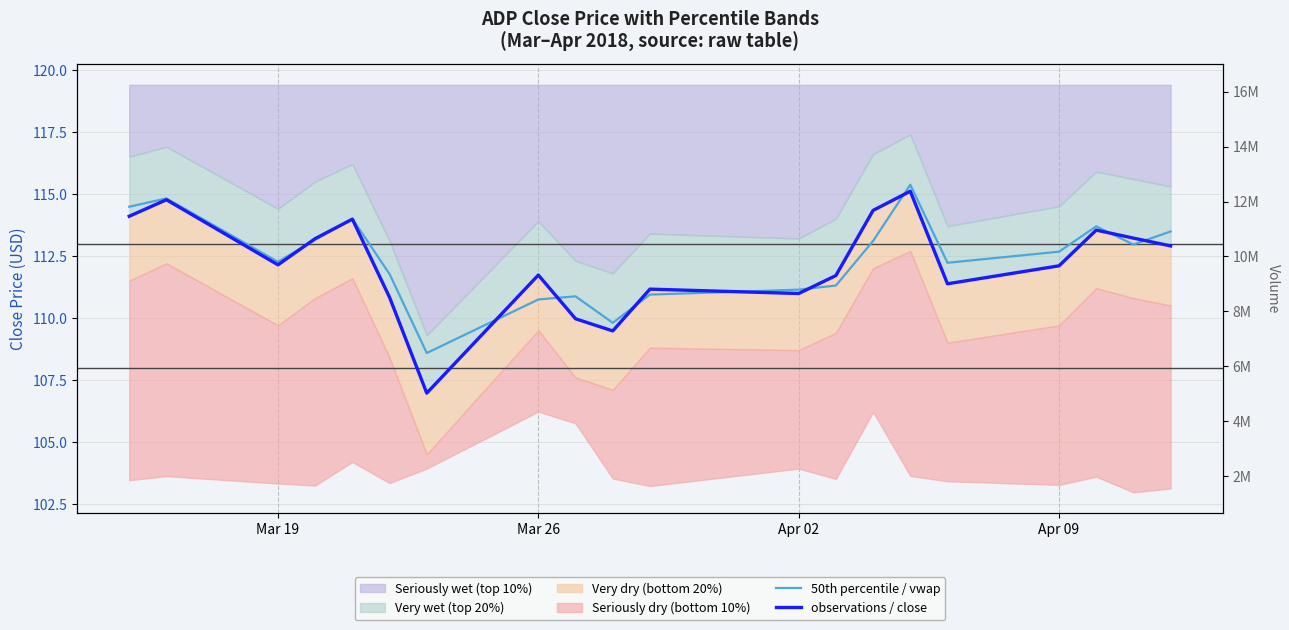

Which series ends up on top after the final intersection of observations / close and 50th percentile / vwap?

50th percentile / vwap